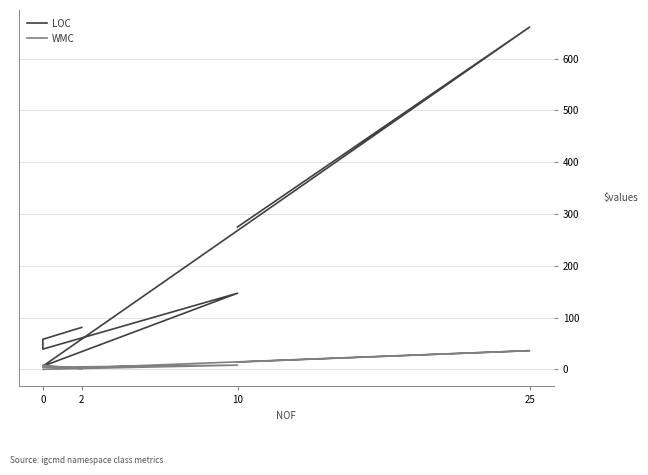

The value of LOC at 0 is 10. True or false?

False